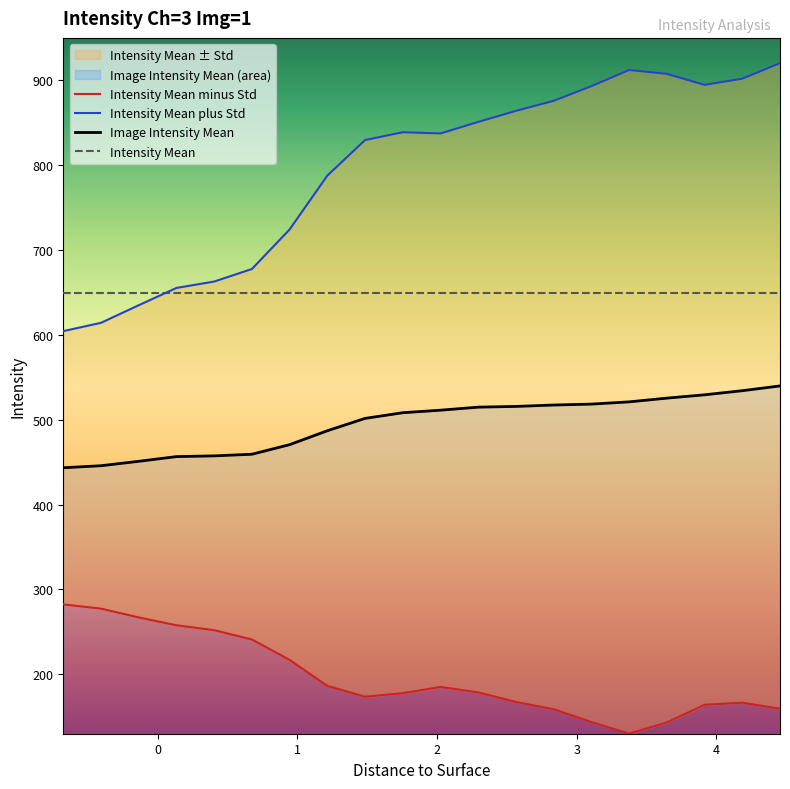

What is the difference between the maximum and minimum values in the Intensity Mean plus Std series?

315.8